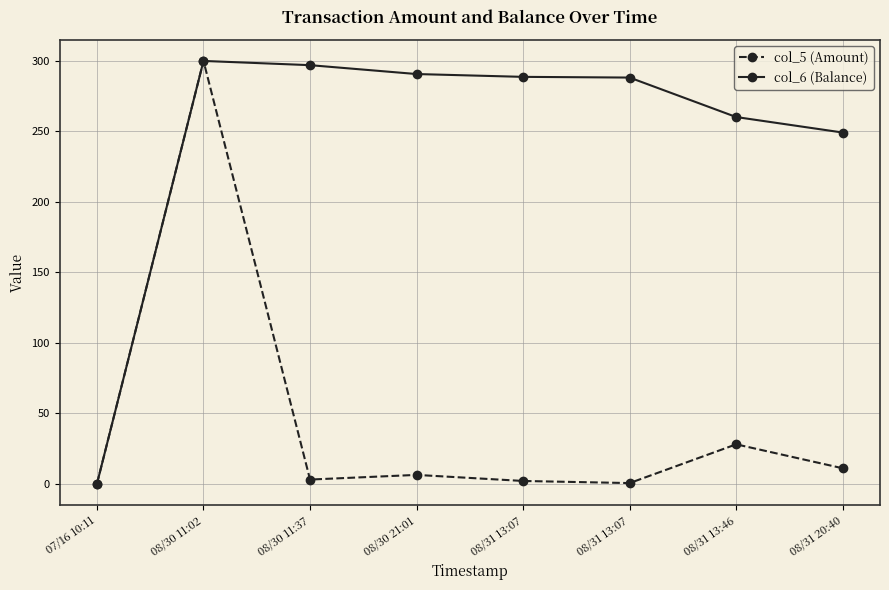

Which series has the largest range (max minus min)?

col_5 (Amount)